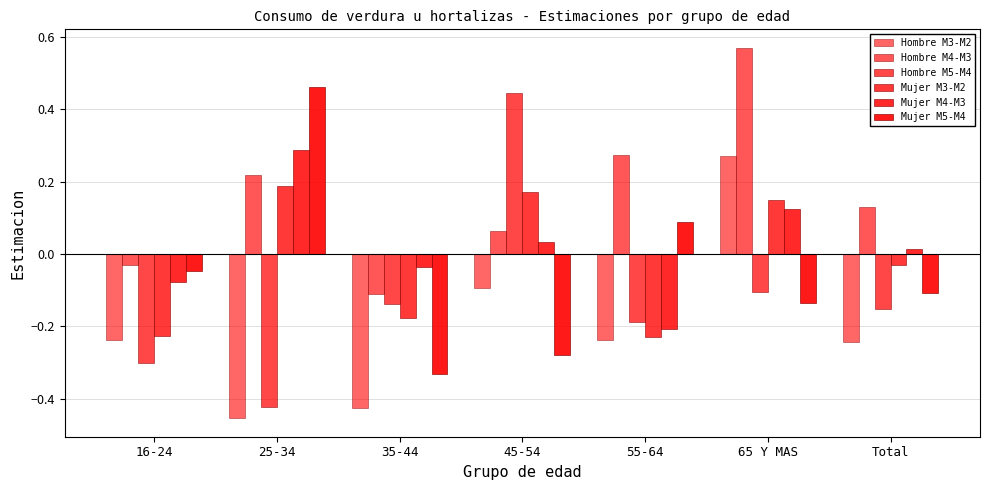

Reading left to right, what are all the values shown in this chart?

Hombre M3-M2: 16-24=-0.2	25-34=-0.5	35-44=-0.4	45-54=-0.1	55-64=-0.2	65 Y MAS=0.3	Total=-0.2
Hombre M4-M3: 16-24=-0.0	25-34=0.2	35-44=-0.1	45-54=0.1	55-64=0.3	65 Y MAS=0.6	Total=0.1
Hombre M5-M4: 16-24=-0.3	25-34=-0.4	35-44=-0.1	45-54=0.4	55-64=-0.2	65 Y MAS=-0.1	Total=-0.2
Mujer M3-M2: 16-24=-0.2	25-34=0.2	35-44=-0.2	45-54=0.2	55-64=-0.2	65 Y MAS=0.2	Total=-0.0
Mujer M4-M3: 16-24=-0.1	25-34=0.3	35-44=-0.0	45-54=0.0	55-64=-0.2	65 Y MAS=0.1	Total=0.0
Mujer M5-M4: 16-24=-0.0	25-34=0.5	35-44=-0.3	45-54=-0.3	55-64=0.1	65 Y MAS=-0.1	Total=-0.1